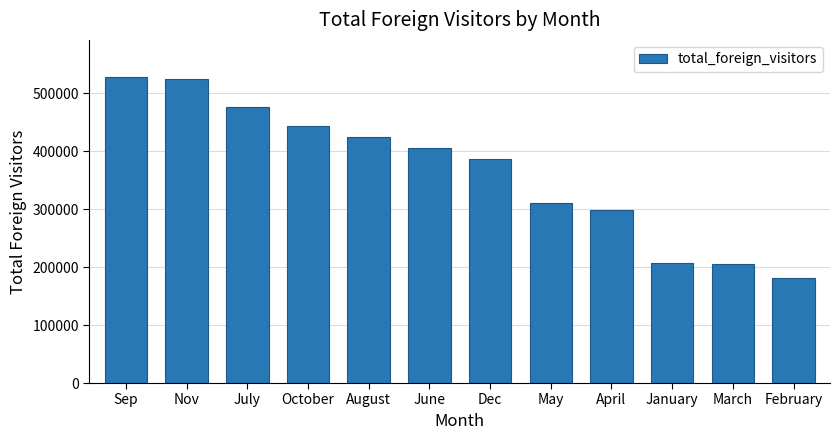

What is the difference between the maximum and minimum values?

346833